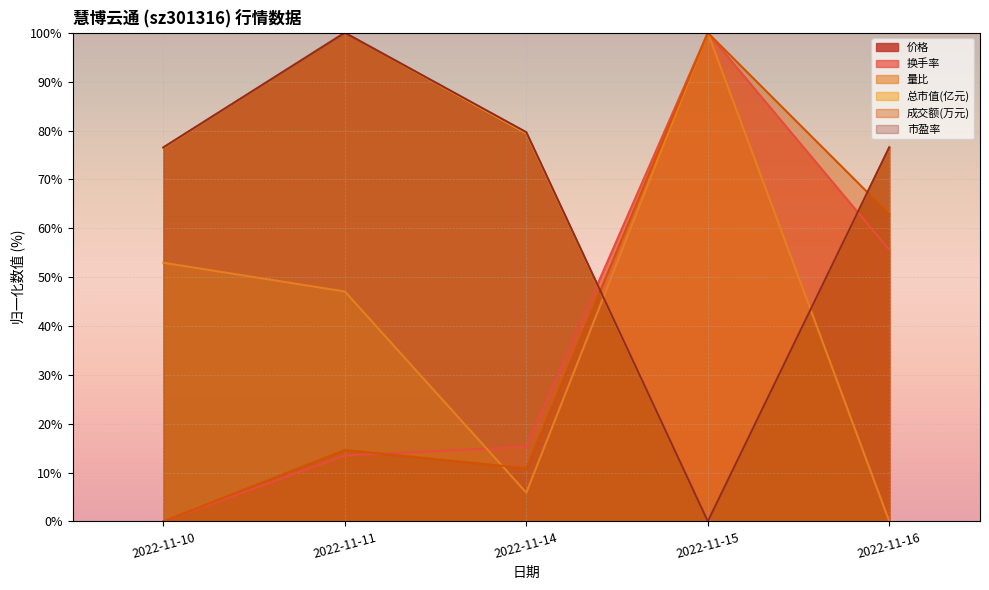

Is the value of 量比 at 2022-11-16 greater than the value of 市盈率 at 2022-11-11?

No